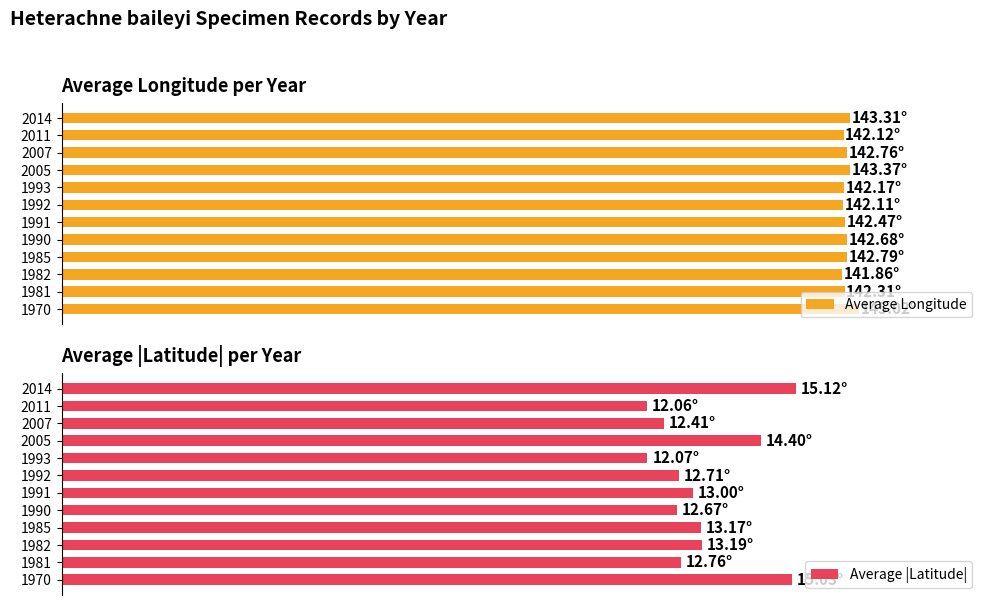

What is the greatest value displayed?

145.0